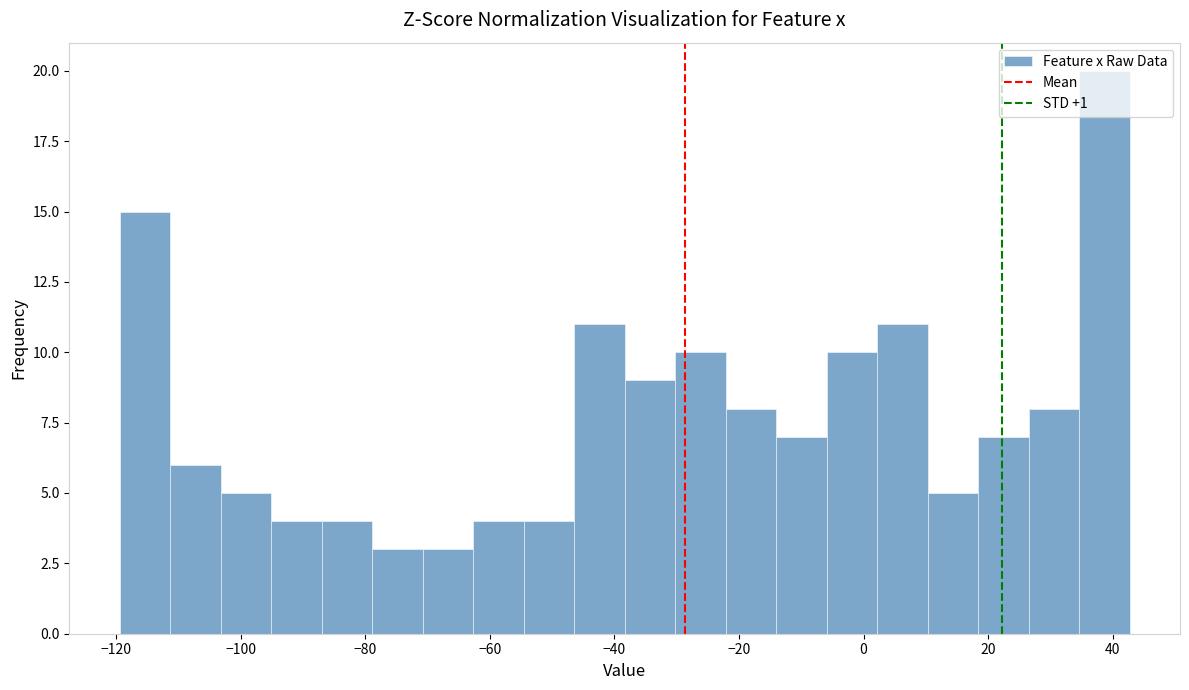

Reading left to right, list every bar in this chart as the range it spans on the x-axis followed by its height. Neither the bar edges nor the heights are printed on the chart, so give them approximately, as read against the axes.

-120 to -112: 15
-112 to -104: 6
-104 to -96: 5
-96 to -86: 4
-86 to -78: 4
-78 to -70: 3
-70 to -62: 3
-62 to -54: 4
-54 to -46: 4
-46 to -38: 11
-38 to -30: 9
-30 to -22: 10
-22 to -14: 8
-14 to -6: 7
-6 to 2: 10
2 to 10: 11
10 to 18: 5
18 to 26: 7
26 to 34: 8
34 to 42: 20